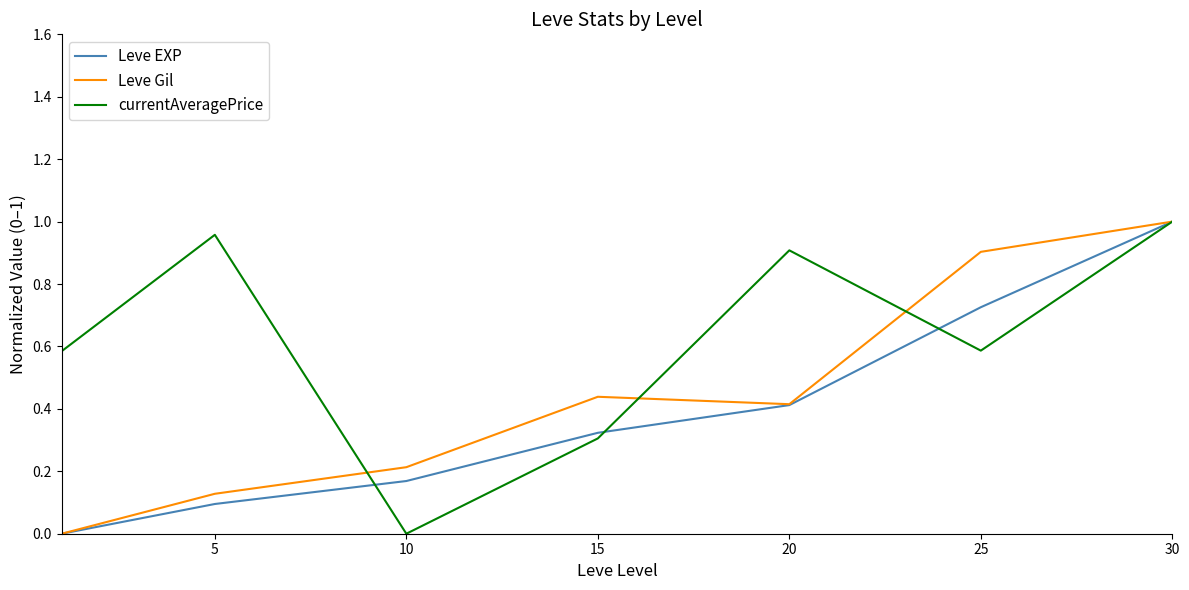

Which series has the largest total across all categories?

currentAveragePrice